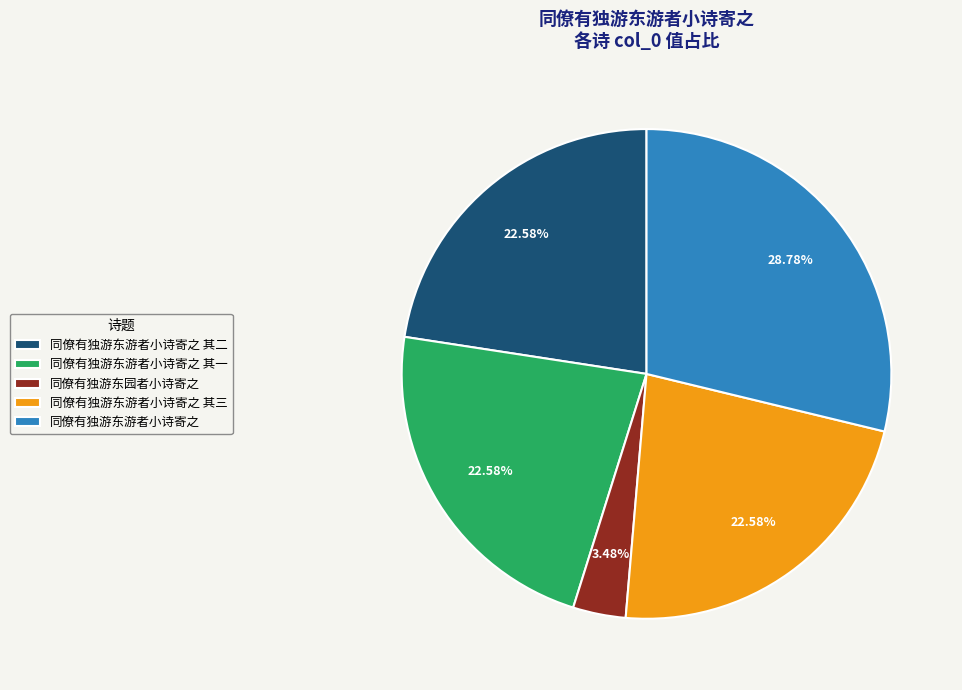

Which slice is the largest?

同僚有独游东游者小诗寄之